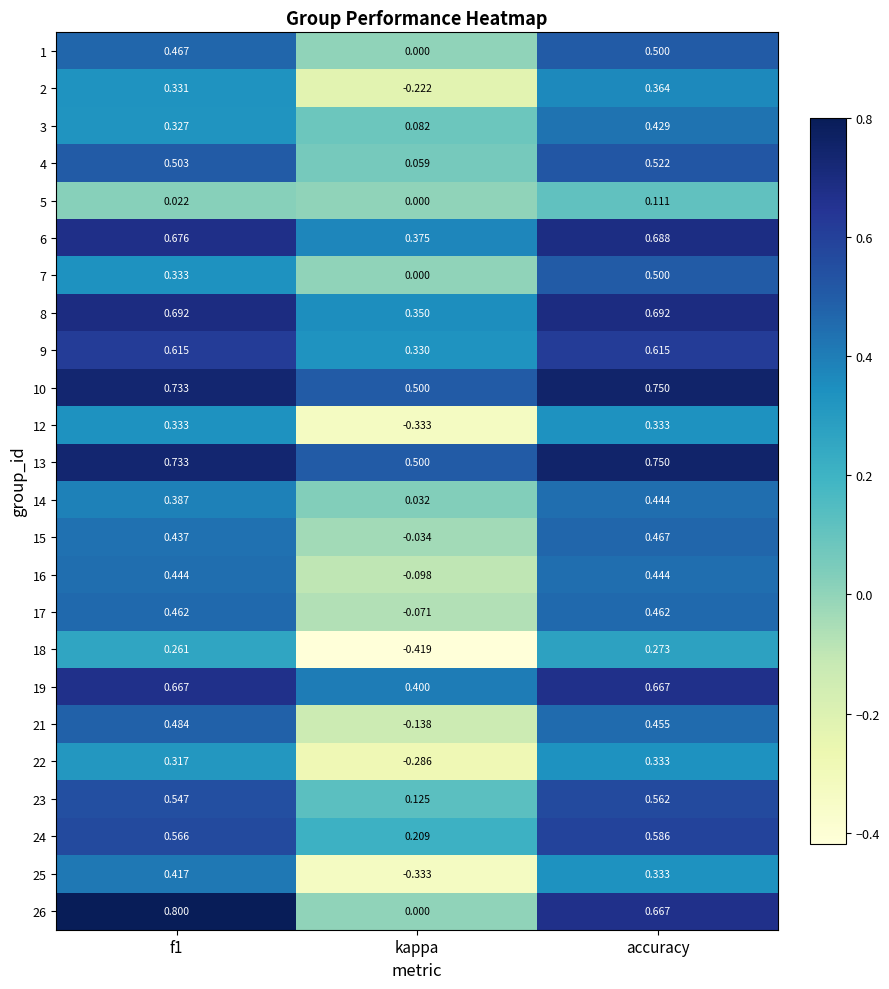

At which label is 25 closest to 0?

kappa